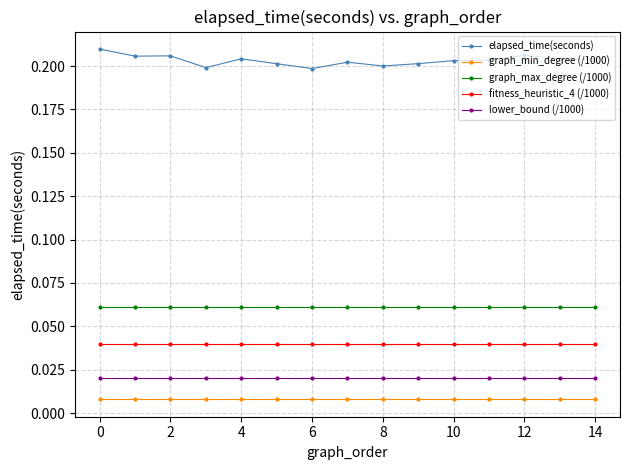

Which series has the largest range (max minus min)?

elapsed_time(seconds)